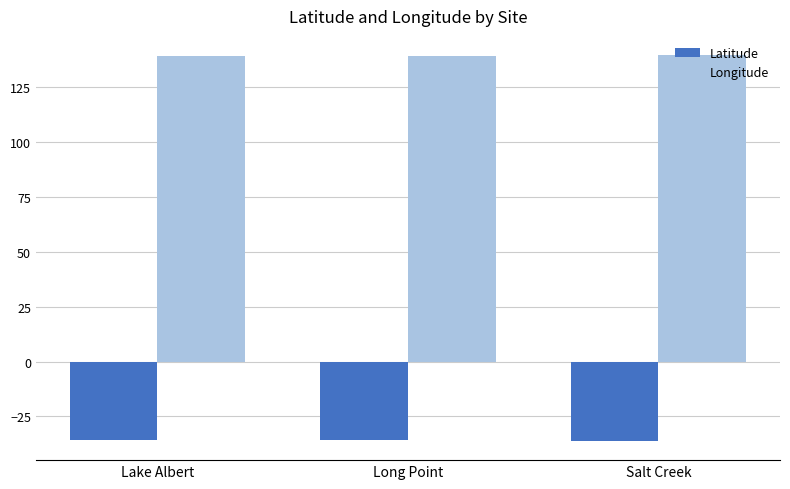

Rank the series by their maximum value, from lowest to highest.

Latitude, Longitude